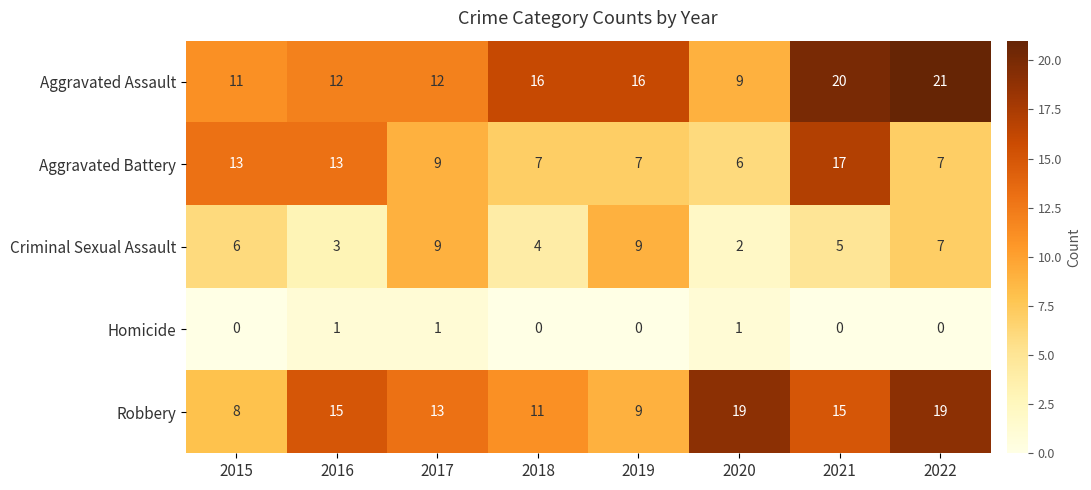

At 2021, list the series in order from smallest to largest.

Homicide, Criminal Sexual Assault, Robbery, Aggravated Battery, Aggravated Assault